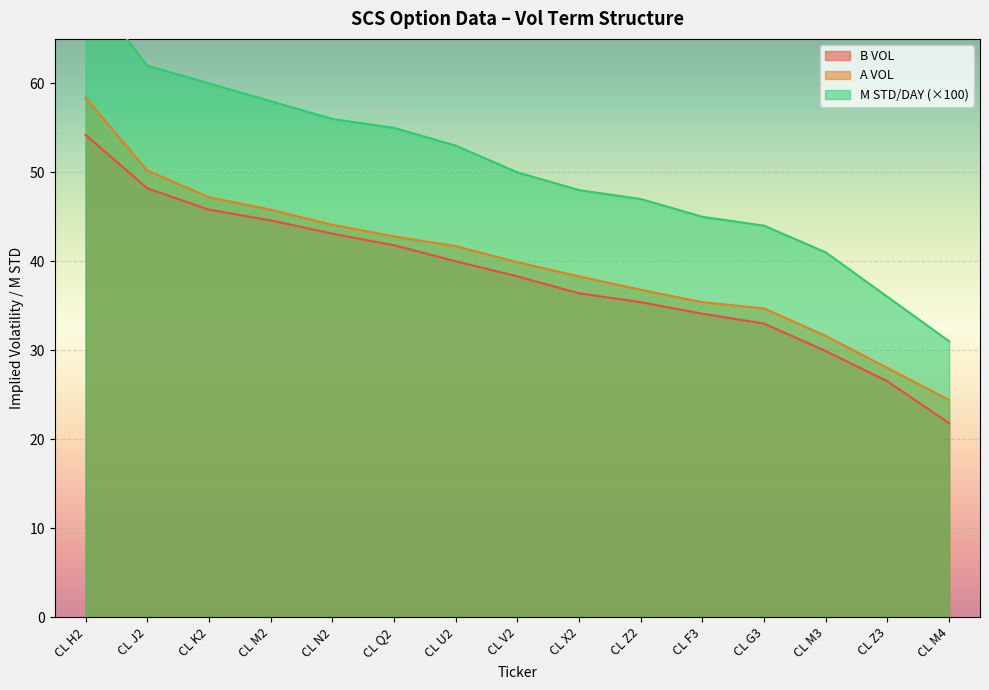

True or false: M STD/DAY has more than 0 points higher than both neighbors.

False